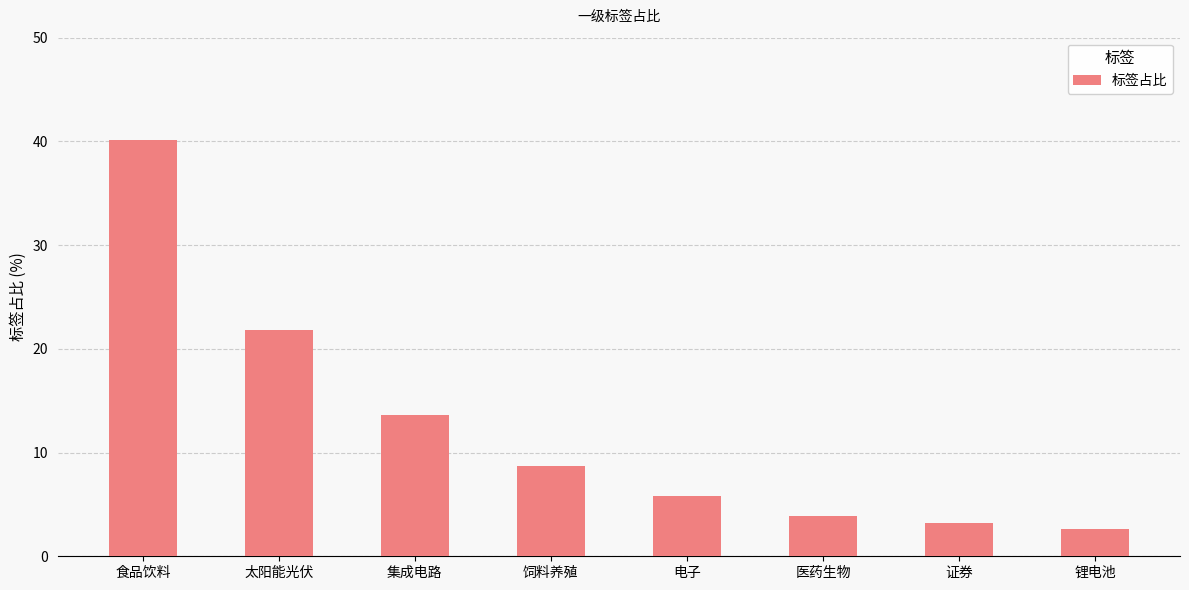

At which category does the chart reach its peak across all series?

食品饮料